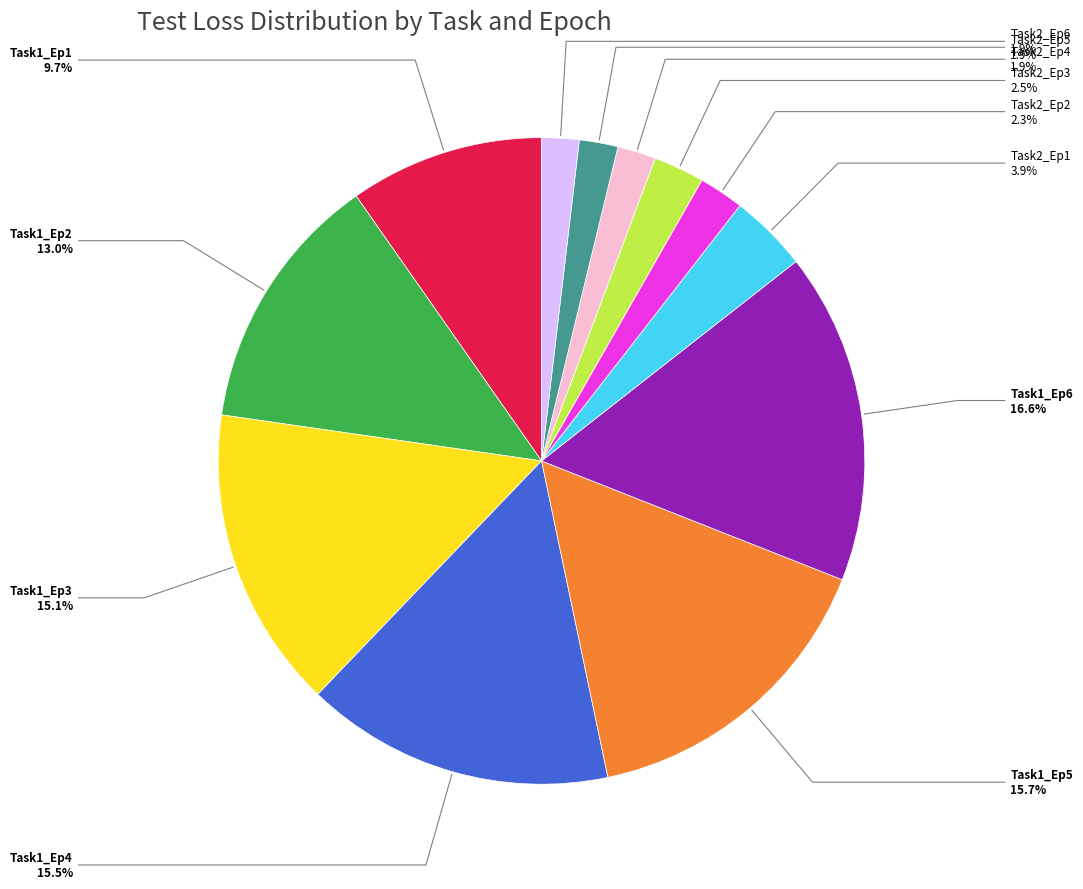

Is there a majority slice in this chart?

No